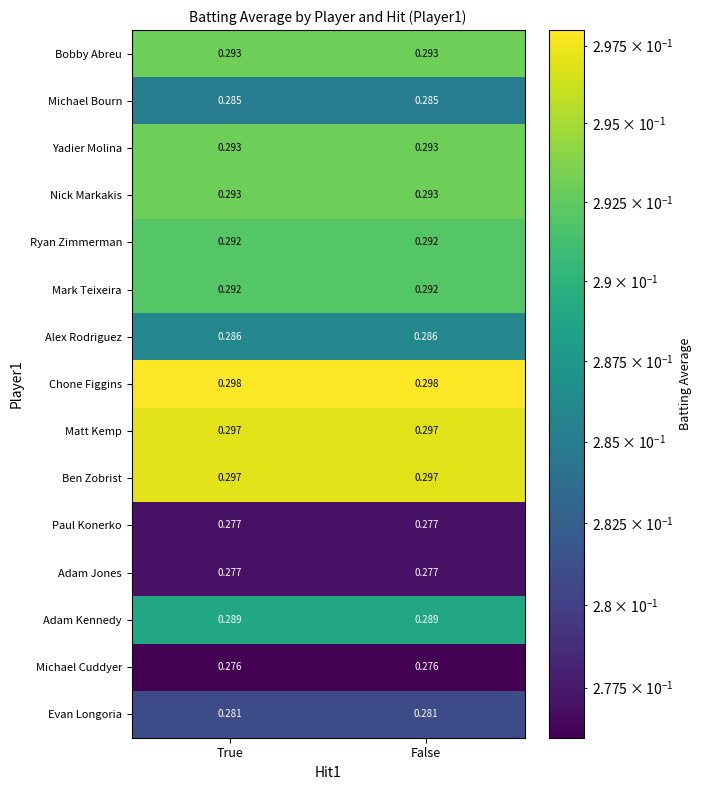

Is the value of Ben Zobrist at False greater than the value of Evan Longoria at False?

Yes